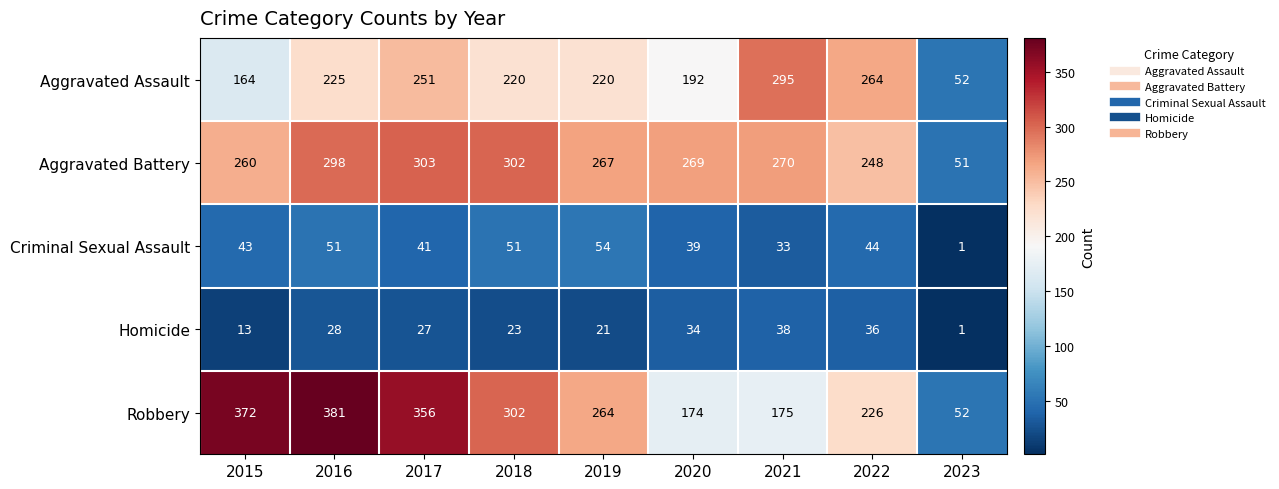

What is the maximum value shown in the chart?

381